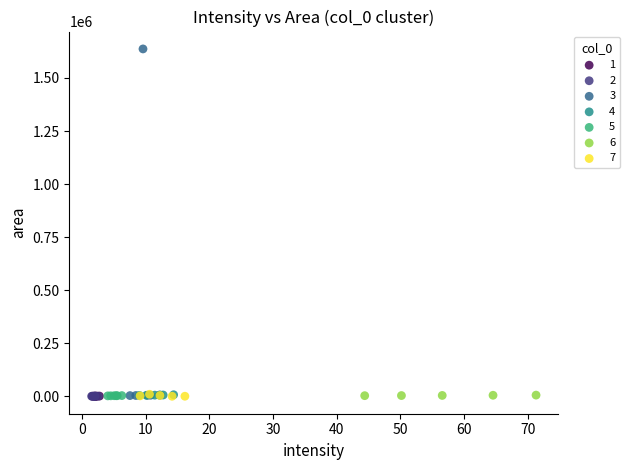

Which series has the widest spread of Y values?

3